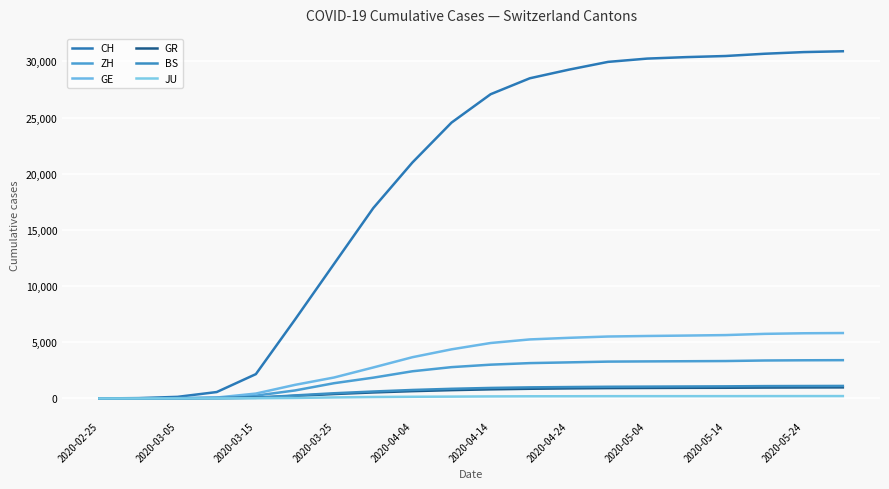

Does the chart display data point markers on the line(s)?

No